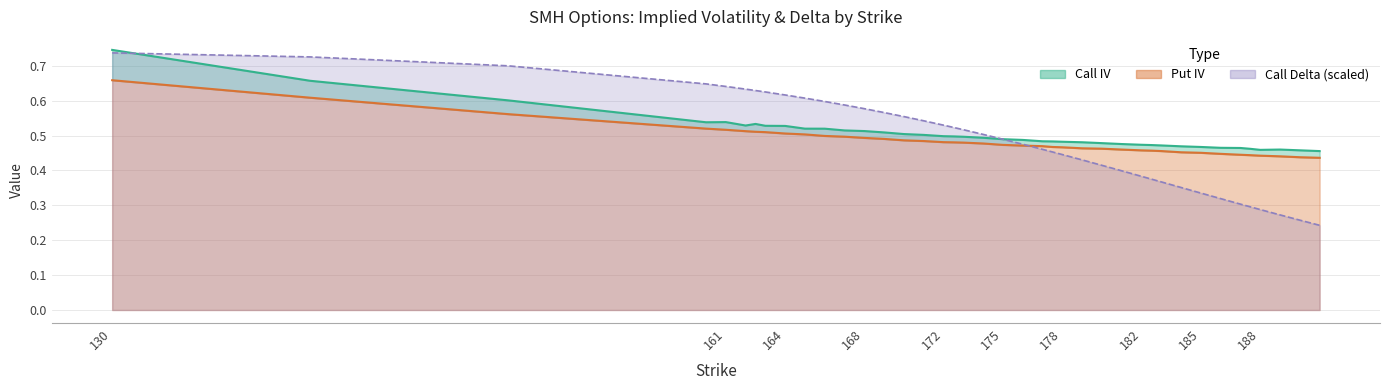

What is the difference between the second highest and second lowest values in the put_iv series?

0.2